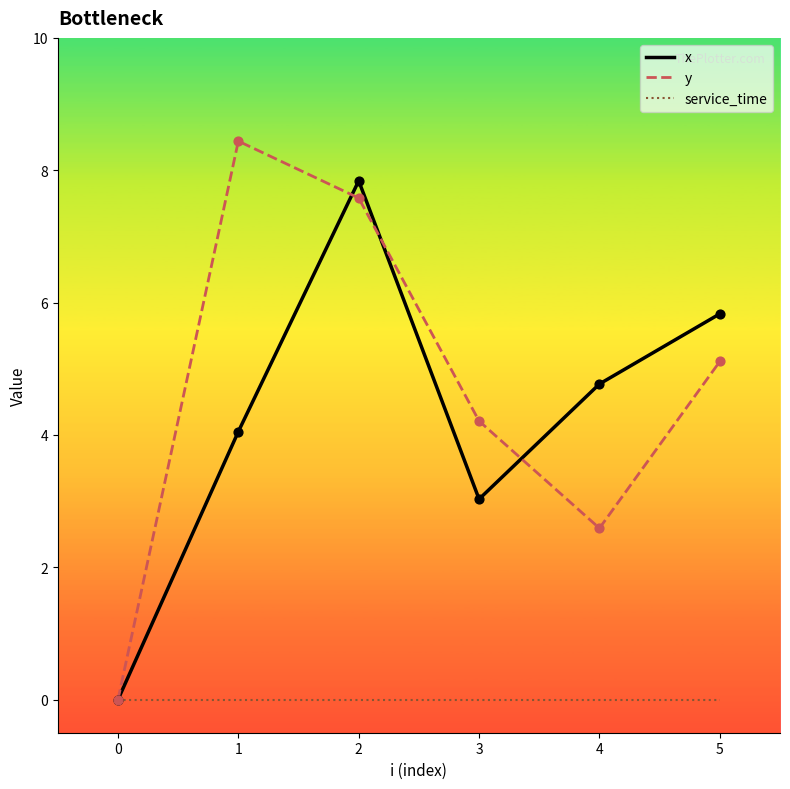

At which category is the sum across all series the highest?

2